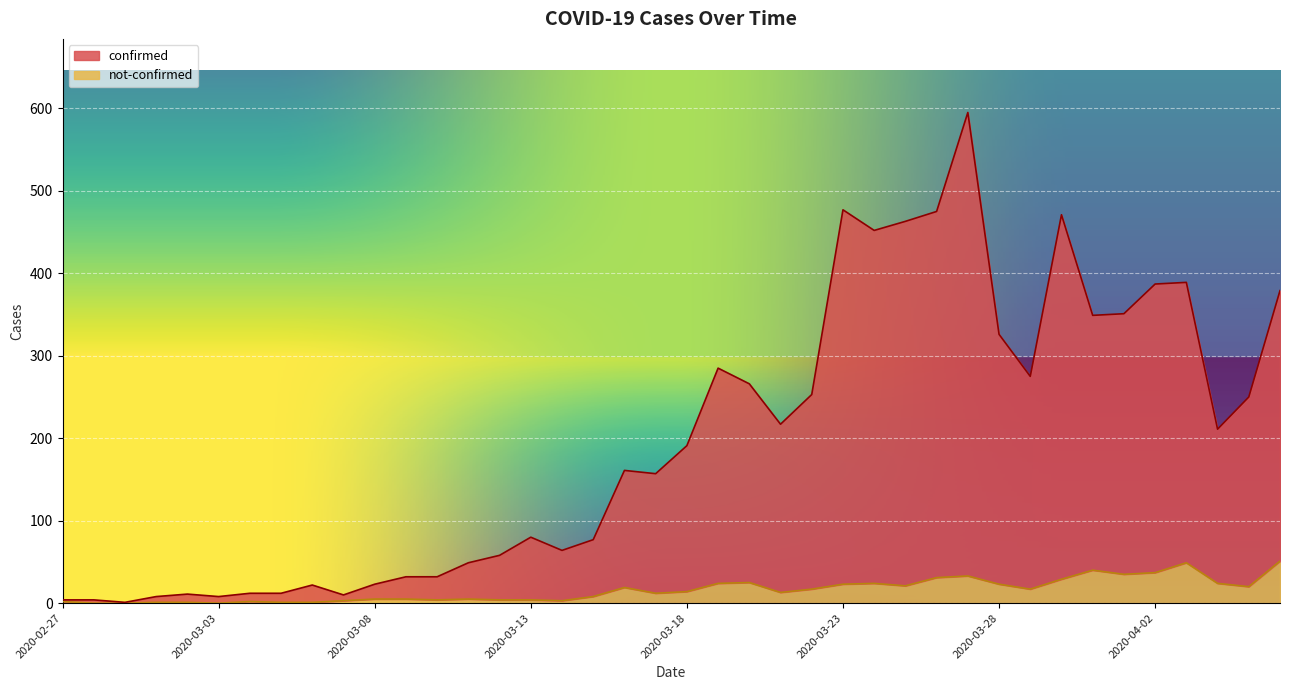

Which series changed the most between 2020-02-27 and 2020-03-30?

confirmed